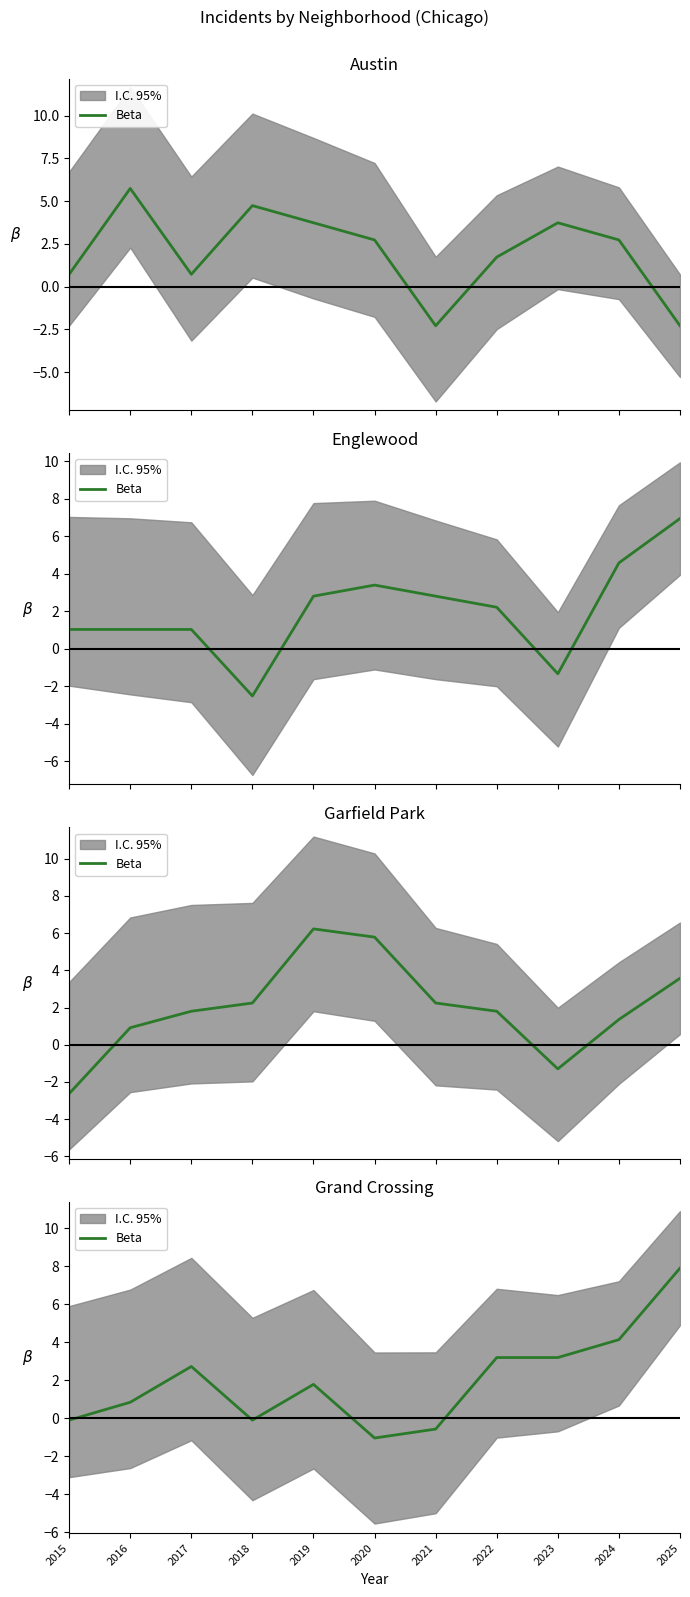

Between 2025 and 2016, which is larger?

2025